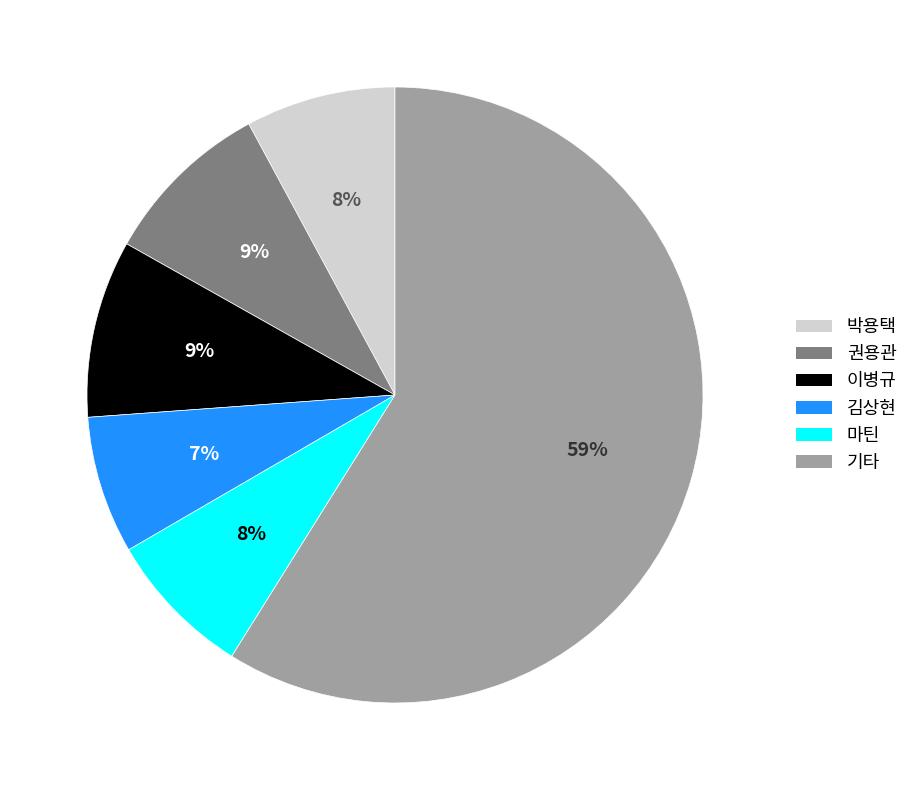

Does any single category account for the majority?

Yes